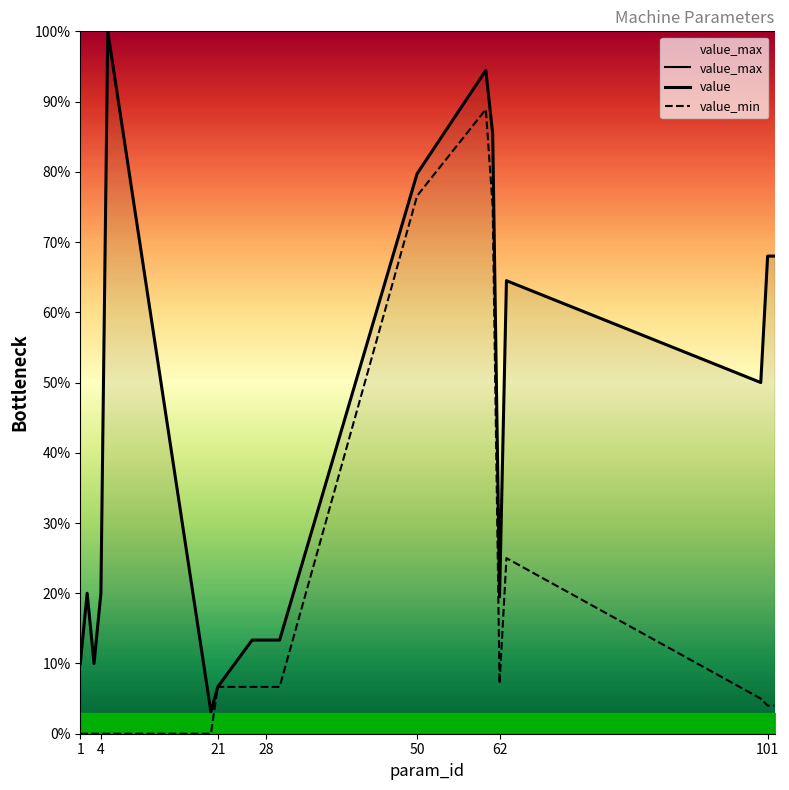

At how many categories does at least one series exceed 62?

20